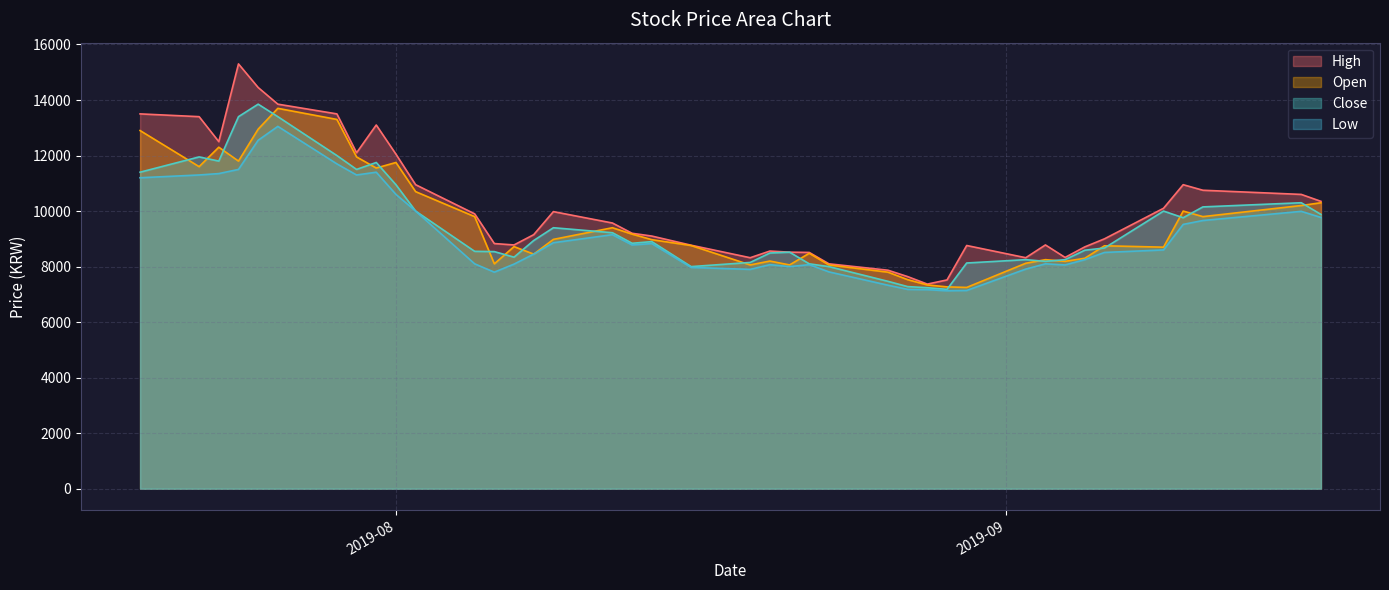

Which series has the widest spread of values?

High